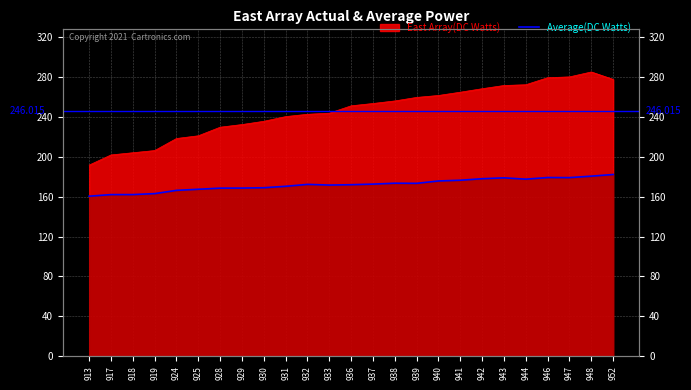

Reading left to right, list all the values displayed in this chart.

913=160.5	917=162.1	918=162.1	919=163.1	924=166.4	925=167.5	928=168.6	929=168.7	930=169.0	931=170.5	932=172.4	933=171.7	936=172.0	937=172.6	938=173.5	939=173.4	940=175.8	941=176.5	942=178.1	943=178.9	944=177.6	946=179.3	947=179.2	948=180.6	952=182.3